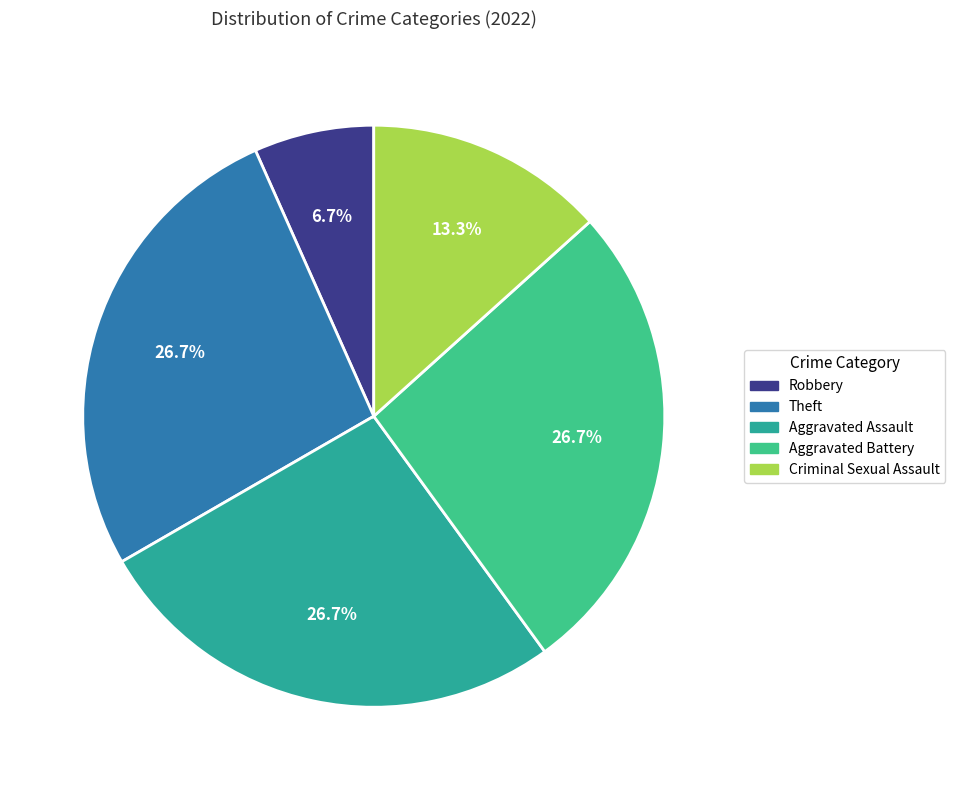

What percentage is the Criminal Sexual Assault slice, to the nearest percent?

13%